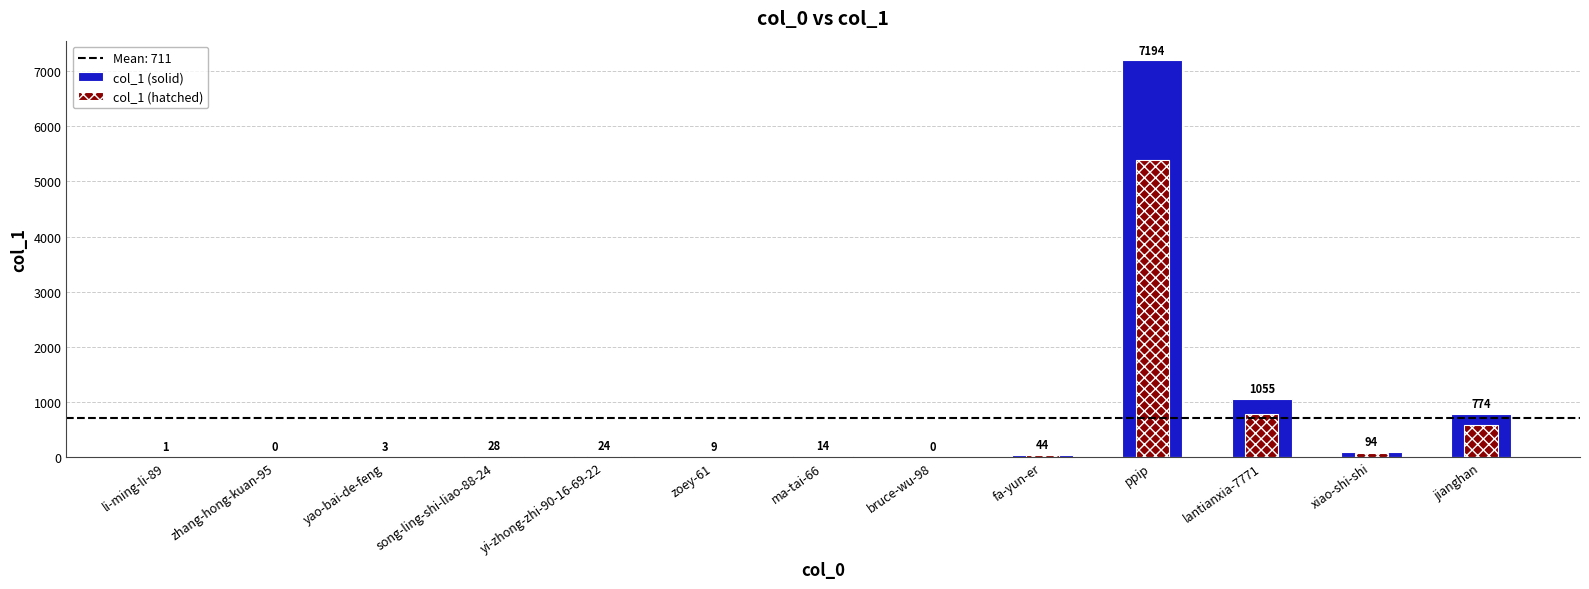

What is the total value across all series at song-ling-shi-liao-88-24?

49.0